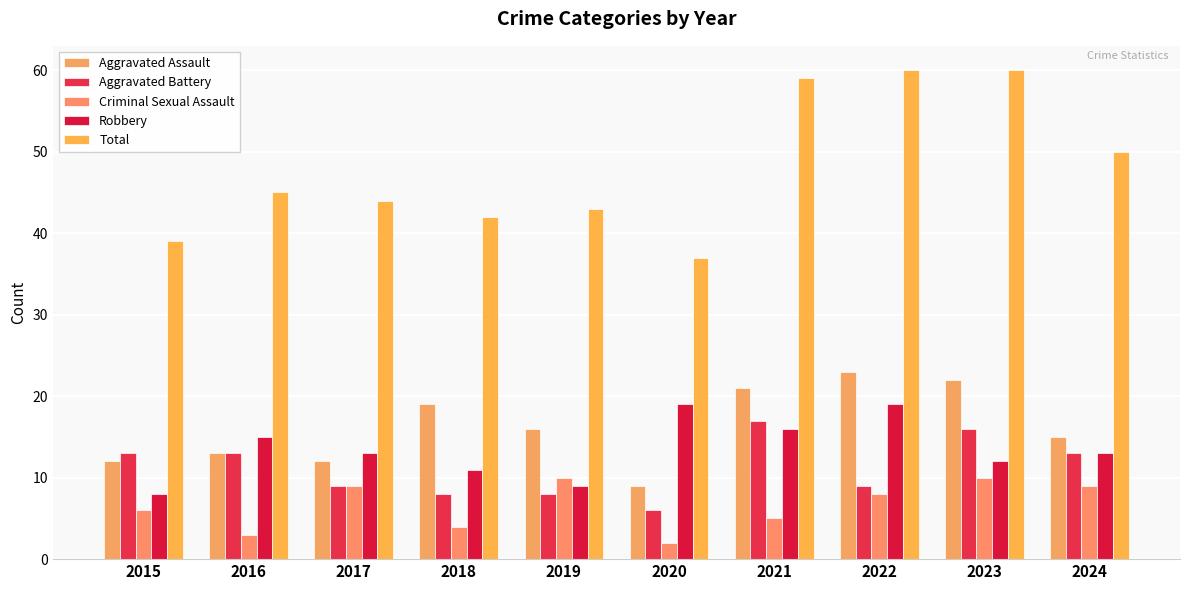

At how many categories does at least one series exceed 15?

10